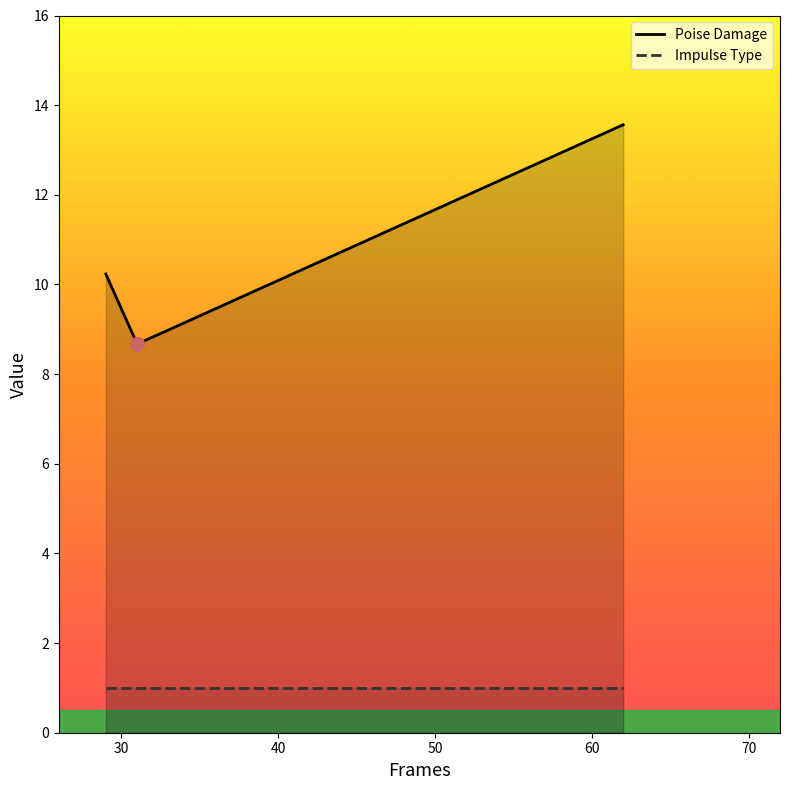

Where does the data first go above 10?

29